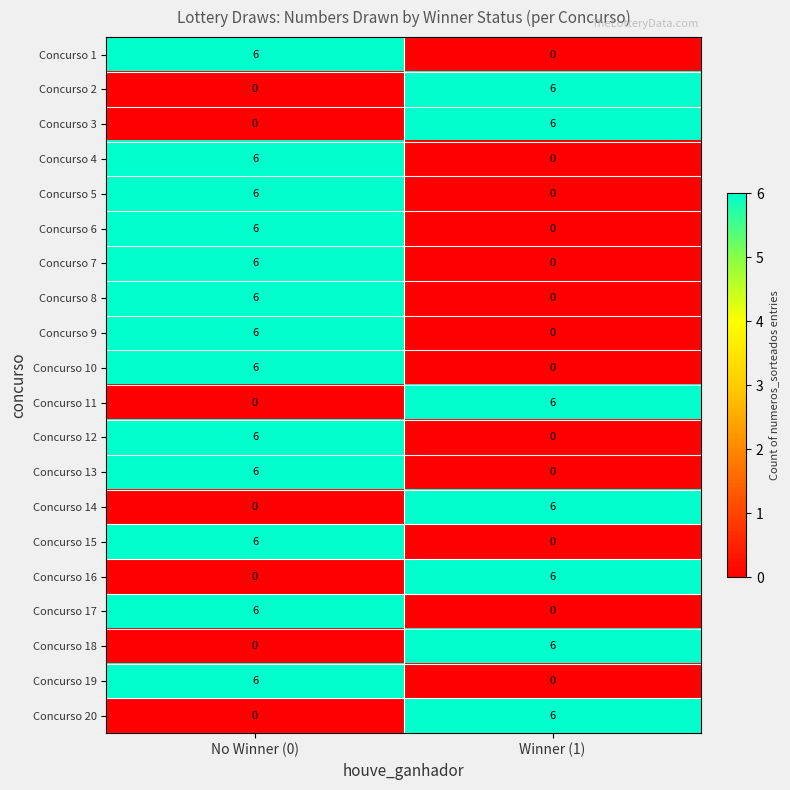

What is the difference between the highest and lowest values at Winner (1)?

6